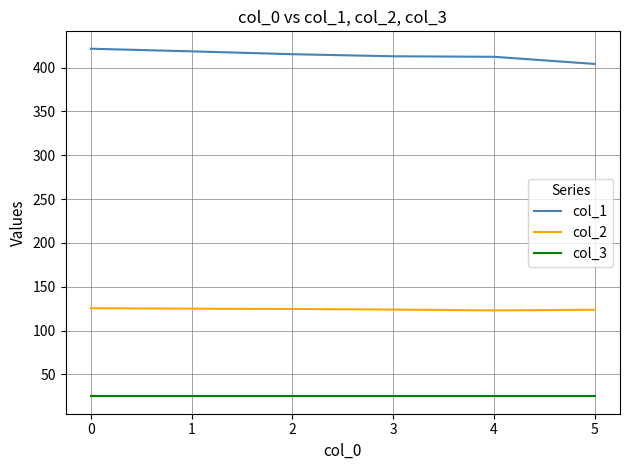

True or false: col_2 and col_3 cross at least once.

False